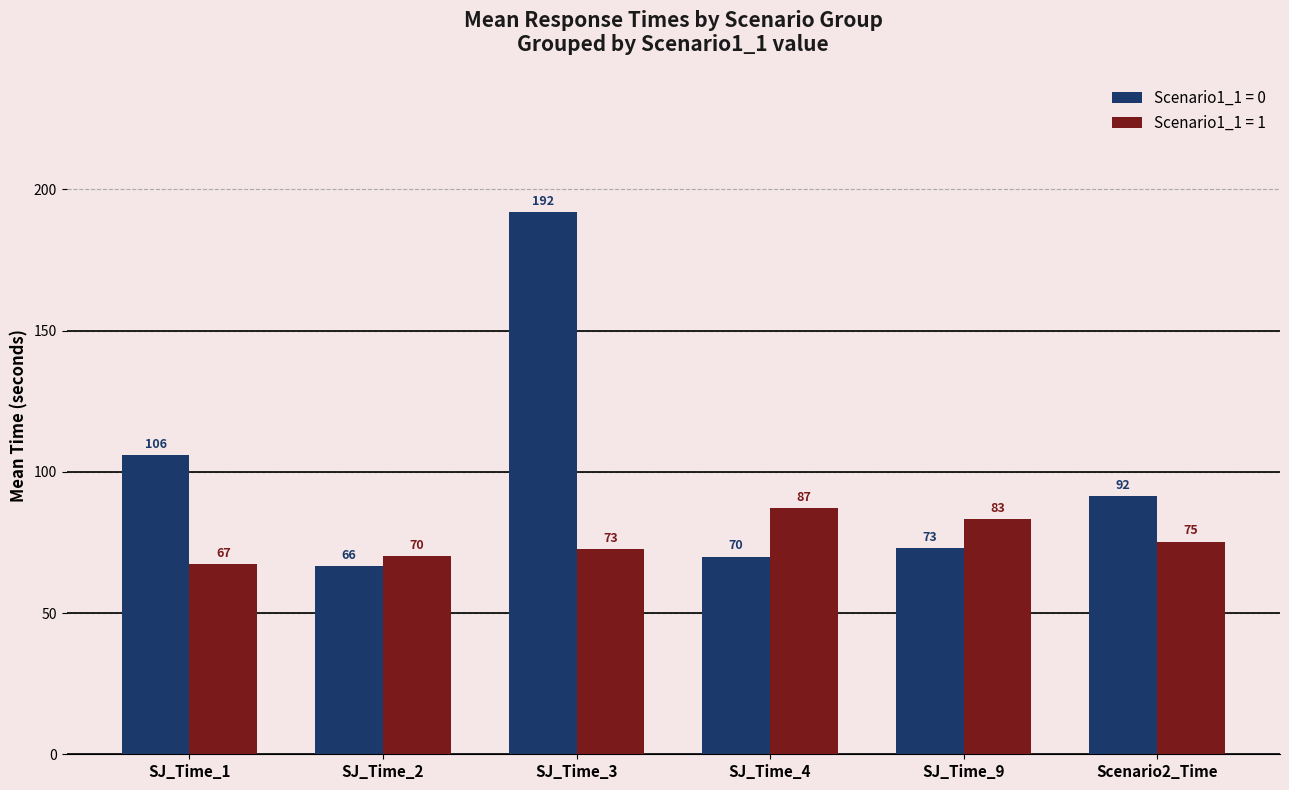

Which series has the largest total across all categories?

Scenario1_1 = 0